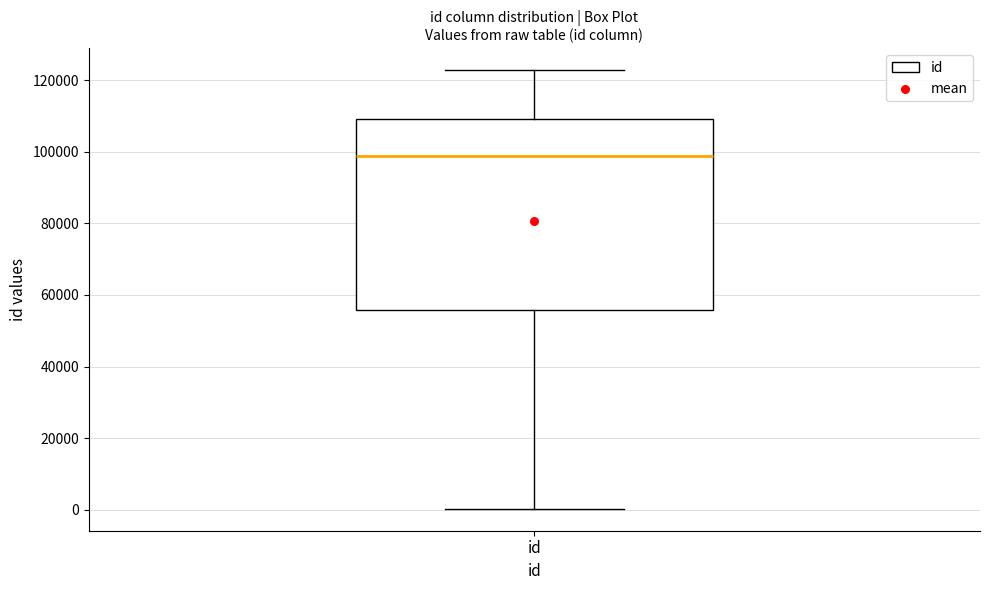

Where does the median line of the box for id sit on the y-axis? The values are not printed on the chart, so give them approximately, as read against the axis.

98000